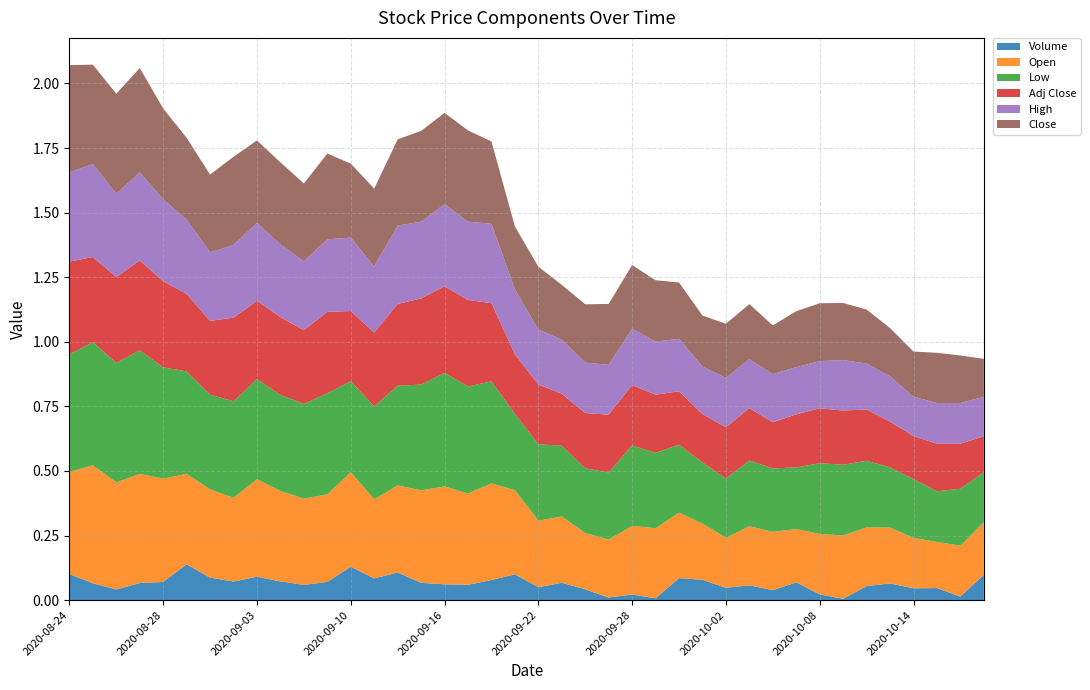

Reading left to right, list all the values displayed in this chart.

Volume: 0.1	0.1	0.0	0.1	0.1	0.1	0.1	0.1	0.1	0.1	0.1	0.1	0.1	0.1	0.1	0.1	0.1	0.1	0.1	0.1	0.0	0.1	0.0	0.0	0.0	0.0	0.1	0.1	0.0	0.1	0.0	0.1	0.0	0.0	0.1	0.1	0.0	0.0	0.0	0.1
Open: 0.4	0.5	0.4	0.4	0.4	0.3	0.3	0.3	0.4	0.3	0.3	0.3	0.4	0.3	0.3	0.4	0.4	0.4	0.4	0.3	0.3	0.3	0.2	0.2	0.3	0.3	0.3	0.2	0.2	0.2	0.2	0.2	0.2	0.2	0.2	0.2	0.2	0.2	0.2	0.2
Low: 0.5	0.5	0.5	0.5	0.4	0.4	0.4	0.4	0.4	0.4	0.4	0.4	0.4	0.4	0.4	0.4	0.4	0.4	0.4	0.3	0.3	0.3	0.3	0.3	0.3	0.3	0.3	0.2	0.2	0.3	0.2	0.2	0.3	0.3	0.3	0.2	0.2	0.2	0.2	0.2
Adj Close: 0.4	0.3	0.3	0.3	0.3	0.3	0.3	0.3	0.3	0.3	0.3	0.3	0.3	0.3	0.3	0.3	0.3	0.3	0.3	0.2	0.2	0.2	0.2	0.2	0.2	0.2	0.2	0.2	0.2	0.2	0.2	0.2	0.2	0.2	0.2	0.2	0.2	0.2	0.2	0.1
High: 0.3	0.4	0.3	0.3	0.3	0.3	0.3	0.3	0.3	0.3	0.3	0.3	0.3	0.3	0.3	0.3	0.3	0.3	0.3	0.3	0.2	0.2	0.2	0.2	0.2	0.2	0.2	0.2	0.2	0.2	0.2	0.2	0.2	0.2	0.2	0.2	0.2	0.2	0.2	0.2
Close: 0.4	0.4	0.4	0.4	0.4	0.3	0.3	0.3	0.3	0.3	0.3	0.3	0.3	0.3	0.3	0.4	0.4	0.4	0.3	0.2	0.2	0.2	0.2	0.2	0.2	0.2	0.2	0.2	0.2	0.2	0.2	0.2	0.2	0.2	0.2	0.2	0.2	0.2	0.2	0.1